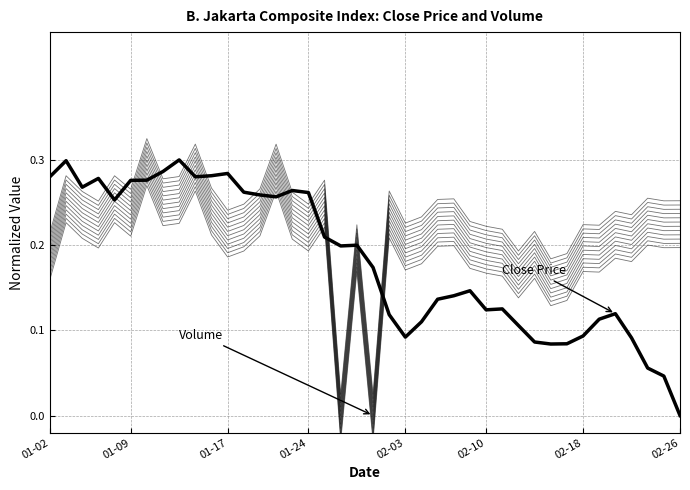

Count the number of categories in the chart.

40